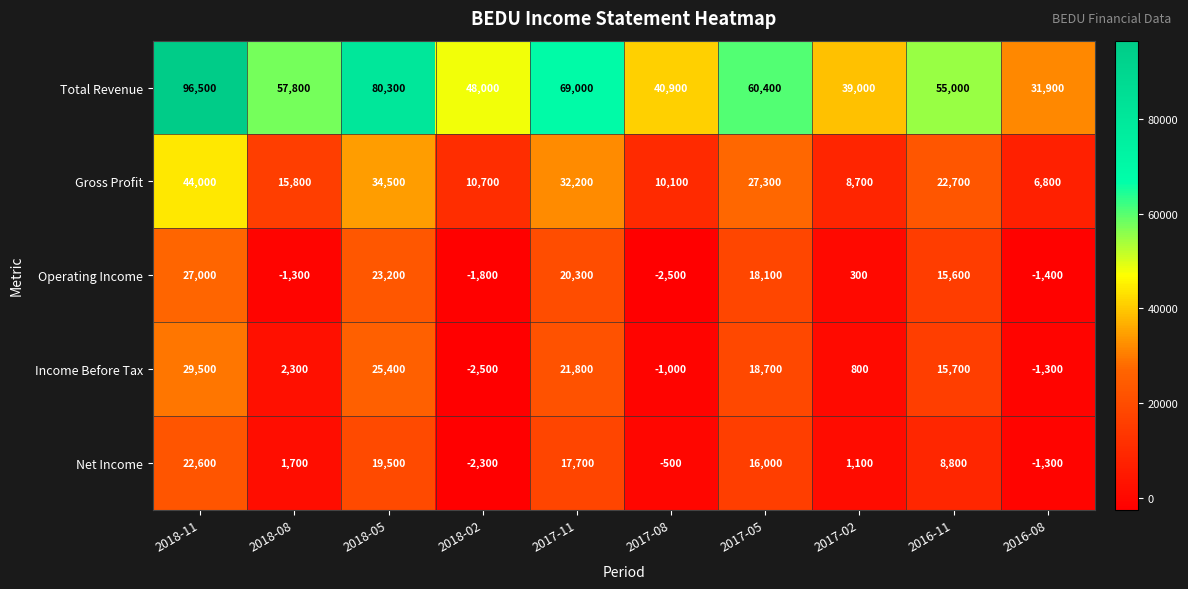

At which label does Net Income first exceed 8800?

2018-11